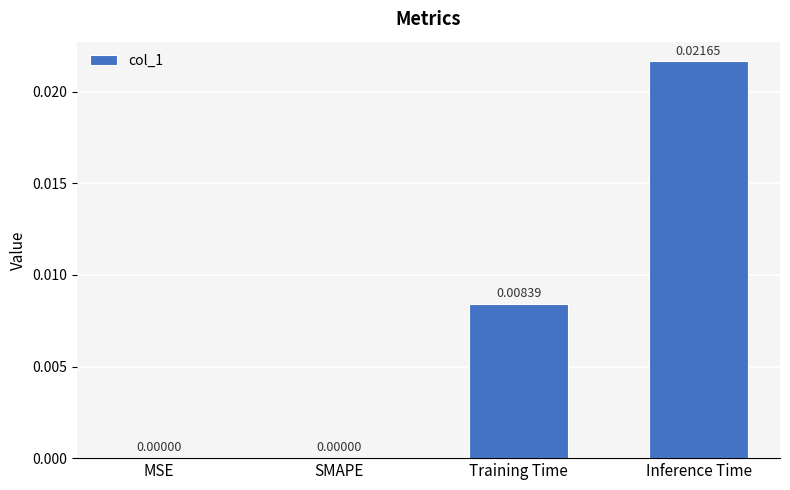

The chart shows a value of 0.0 at Training Time. True or false?

True